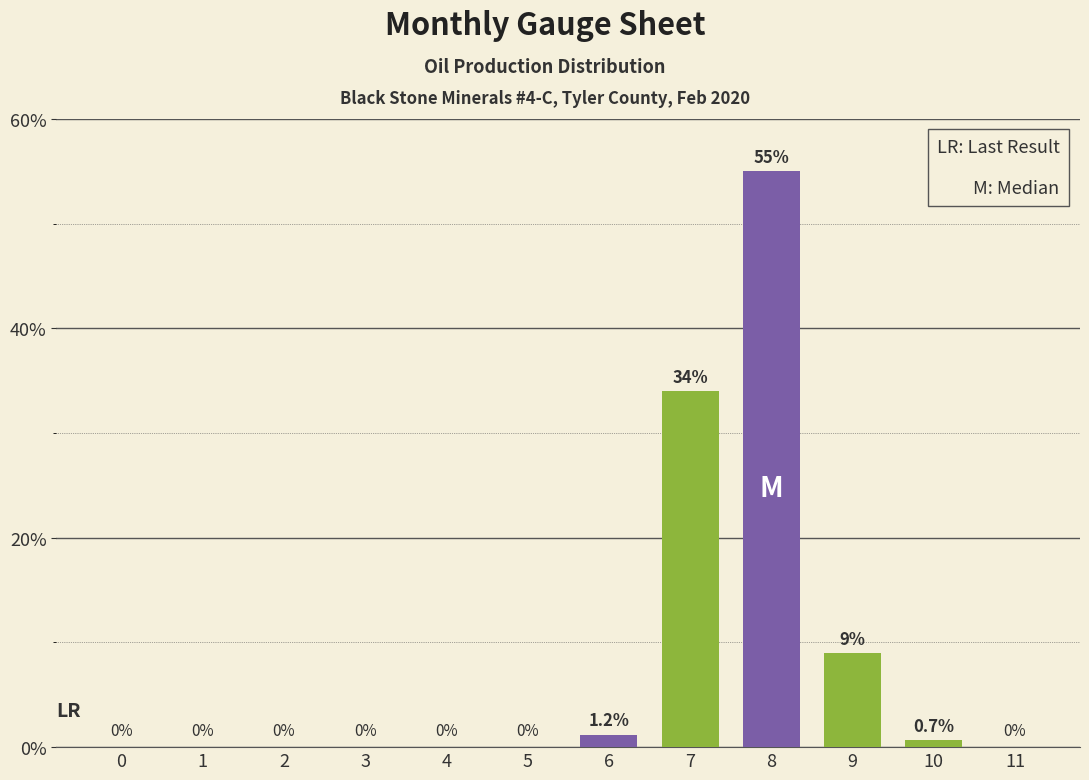

Reading right to left, extract all data points from this chart.

11=0.0	10=0.7	9=9.0	8=55.0	7=34.0	6=1.2	5=0.0	4=0.0	3=0.0	2=0.0	1=0.0	0=0.0